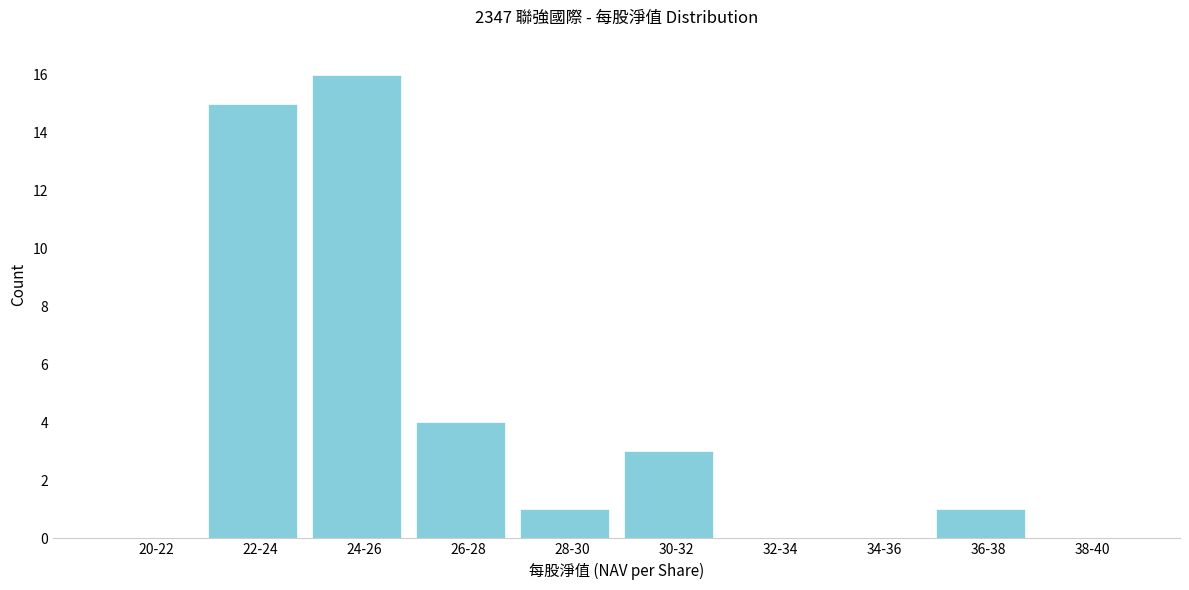

Reading left to right, what are all the values shown in this chart?

20-22=0	22-24=15	24-26=16	26-28=4	28-30=1	30-32=3	32-34=0	34-36=0	36-38=1	38-40=0